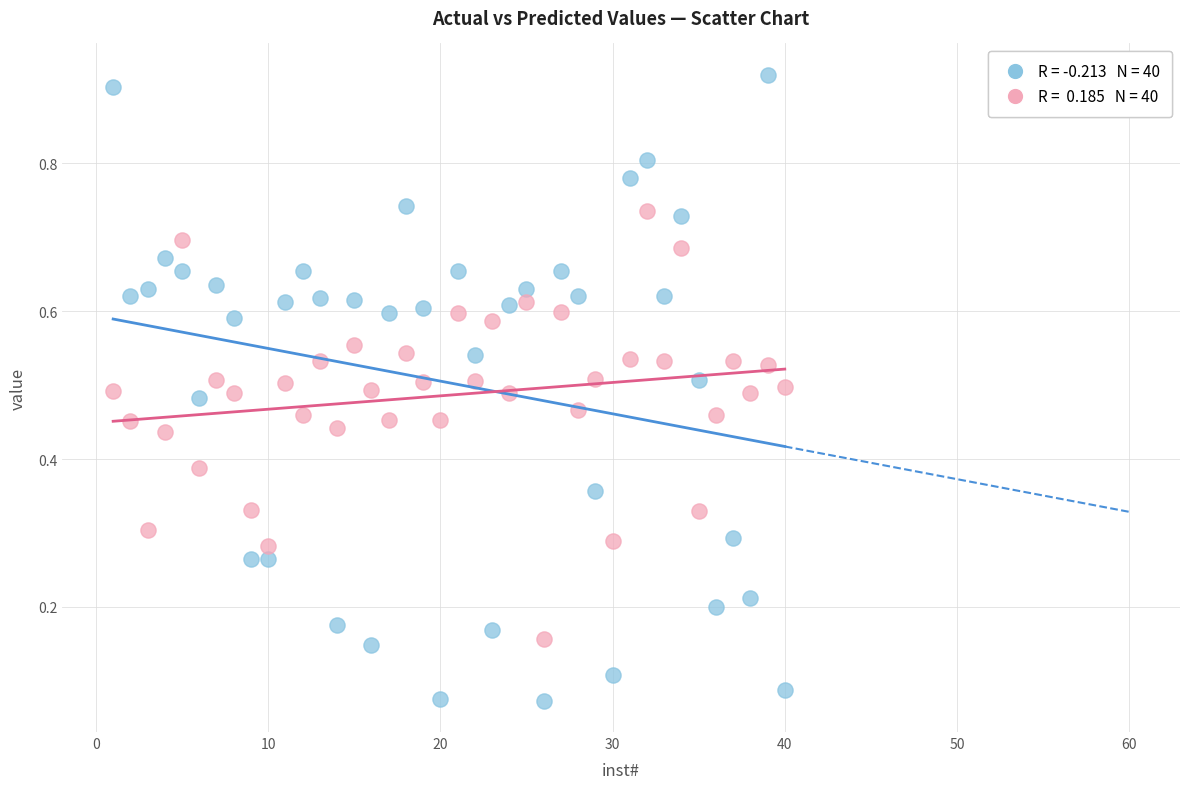

Across all data points, what is the range of X values (max minus min)?

39.0